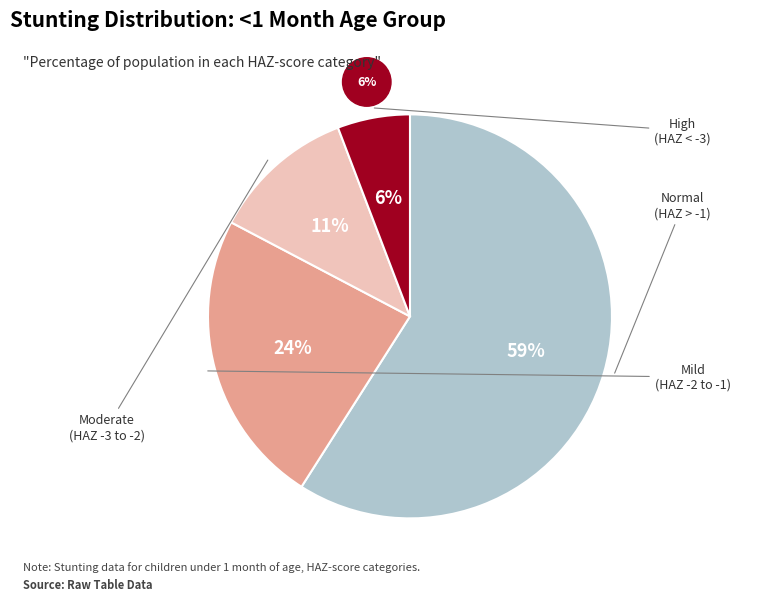

To the nearest percent, what percentage of the pie is Mild (HAZ-score between -2 and -1)?

24%